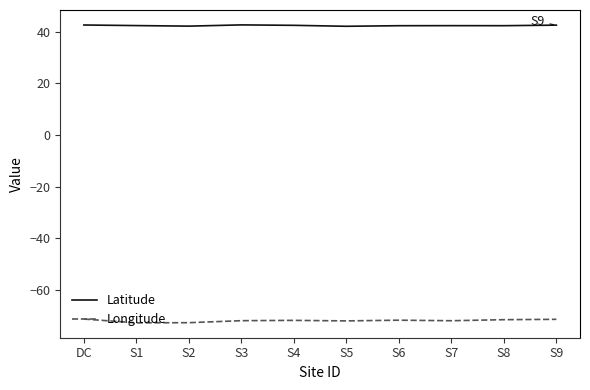

What is the greatest value displayed?

42.6